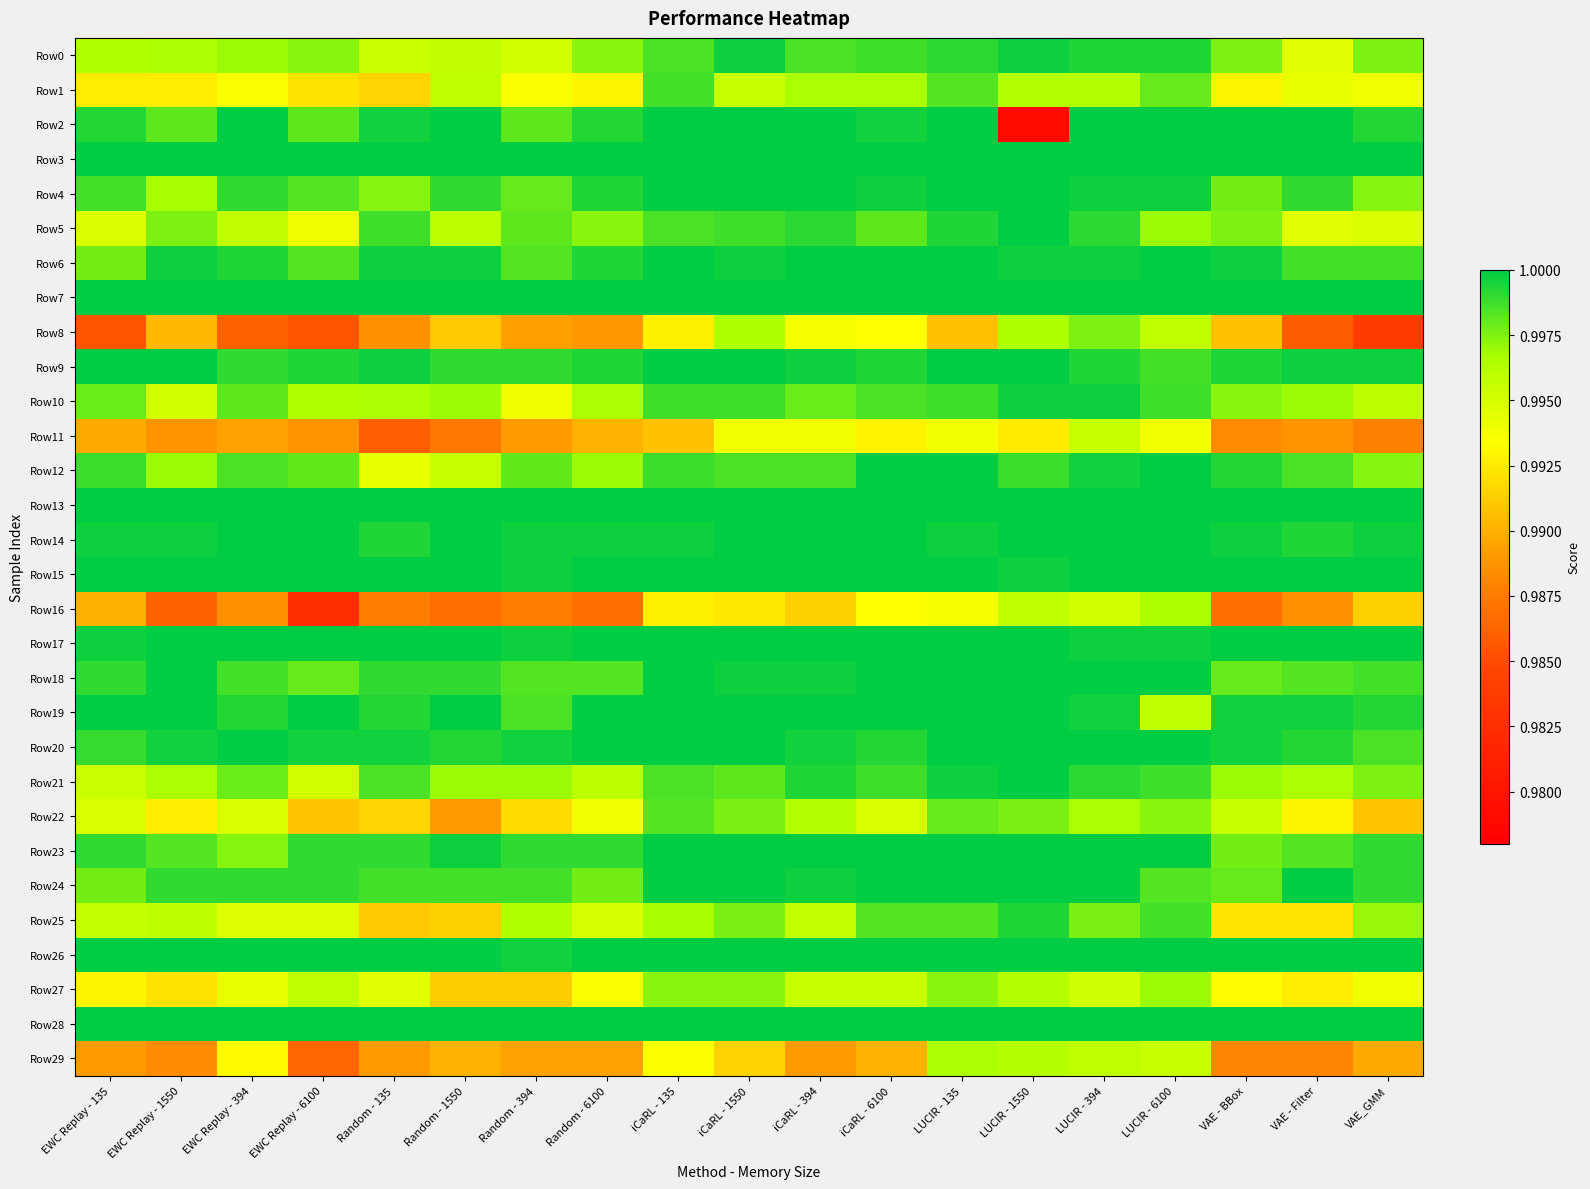

Rank the series by their maximum value, from highest to lowest.

Row2, Row3, Row4, Row5, Row6, Row7, Row9, Row12, Row13, Row14, Row15, Row17, Row18, Row19, Row20, Row21, Row23, Row24, Row26, Row28, Row0, Row10, Row25, Row1, Row22, Row8, Row27, Row29, Row16, Row11